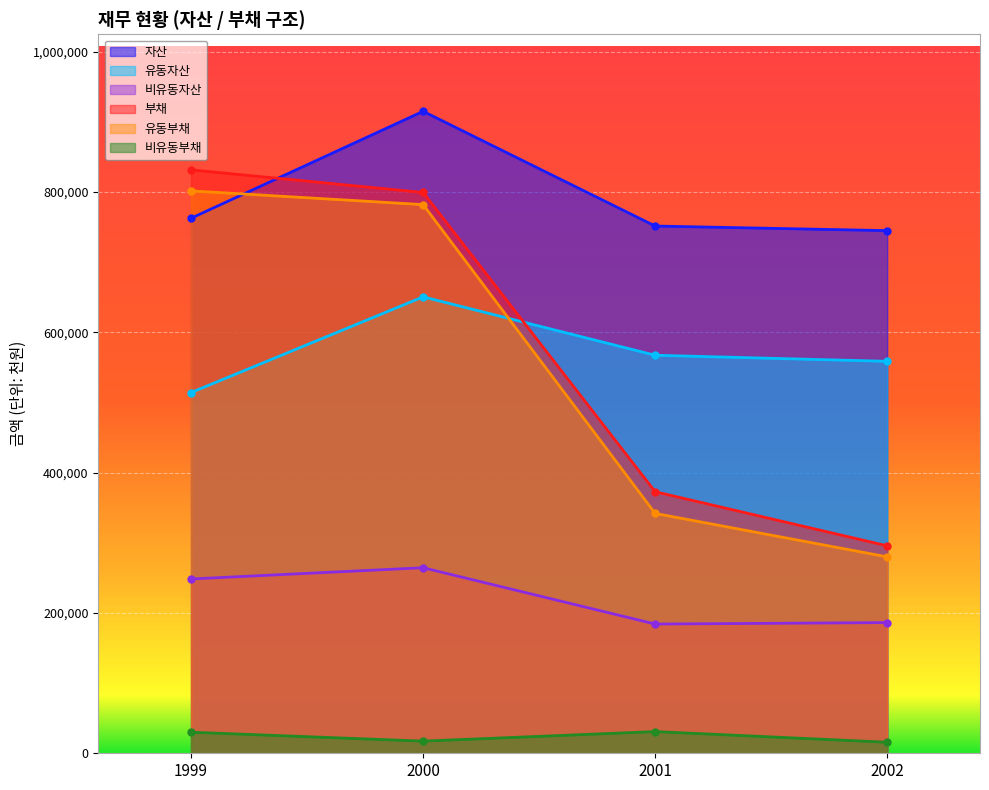

What value does the 유동부채 series have at 2002, to the nearest 100?

280000